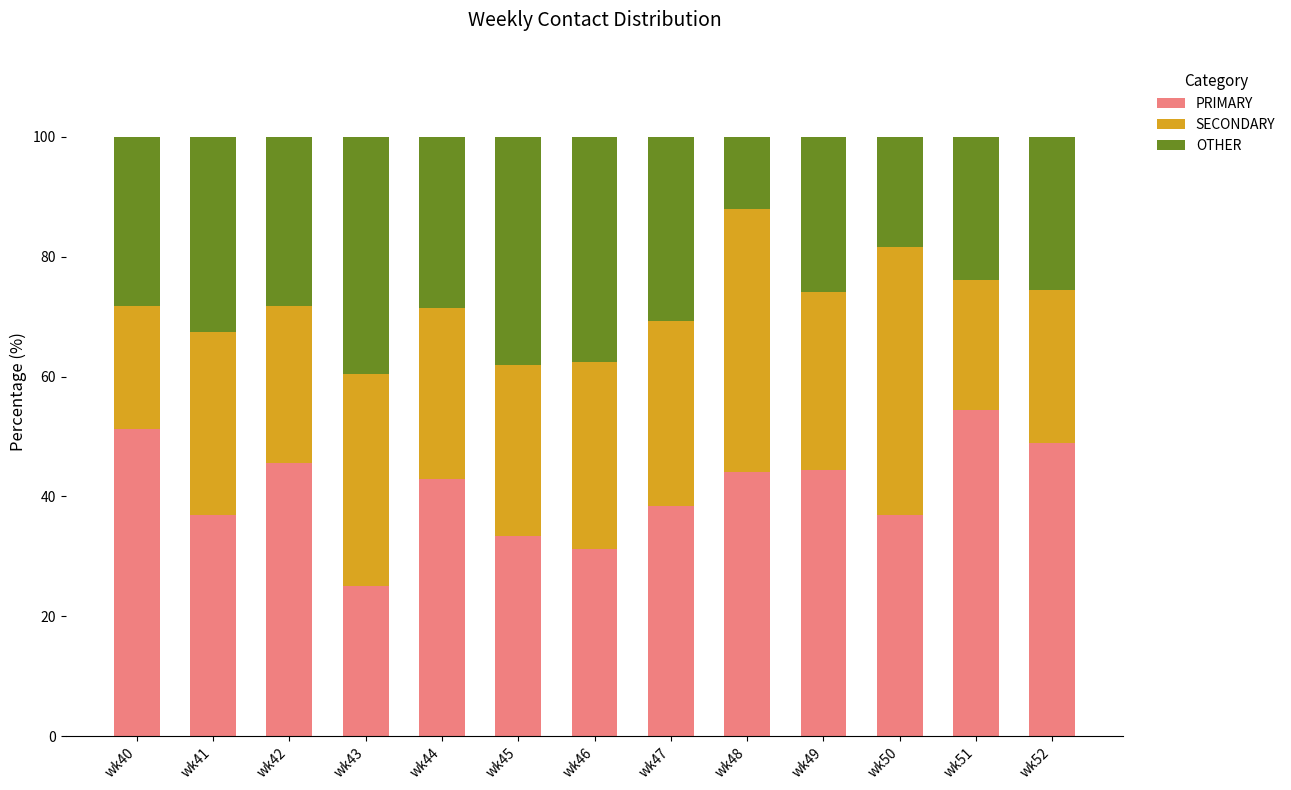

Does the chart contain stacked bars?

Yes